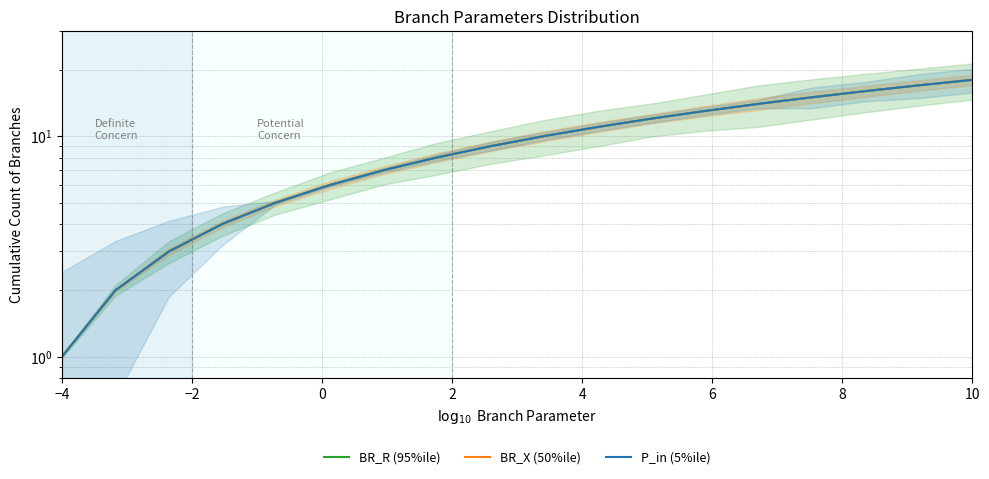

Is this an area chart (filled region under the line)?

No